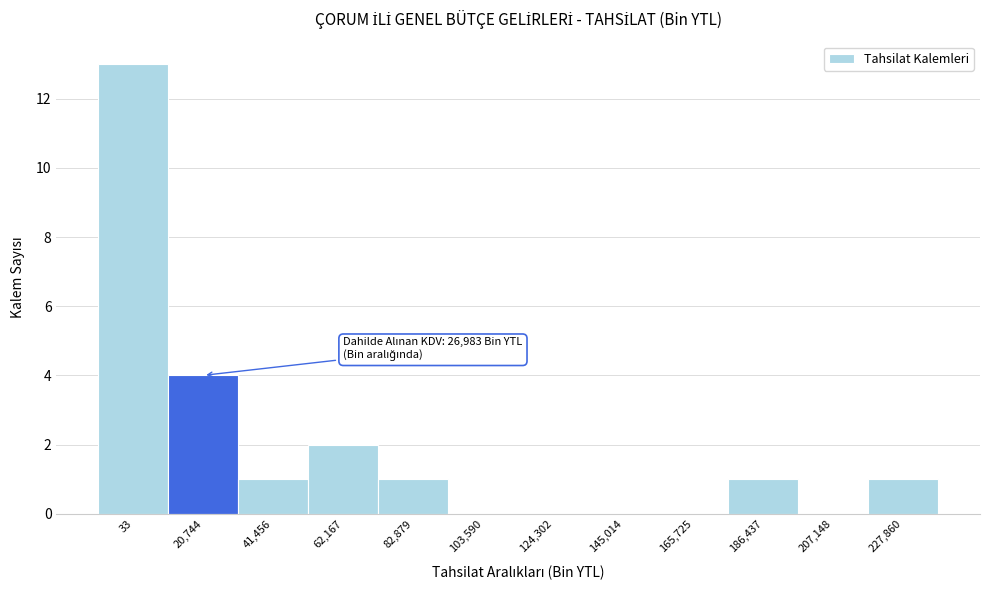

Reading left to right, list all the values displayed in this chart.

33=13	20,744=4	41,456=1	62,167=2	82,879=1	103,590=0	124,302=0	145,014=0	165,725=0	186,437=1	207,148=0	227,860=1